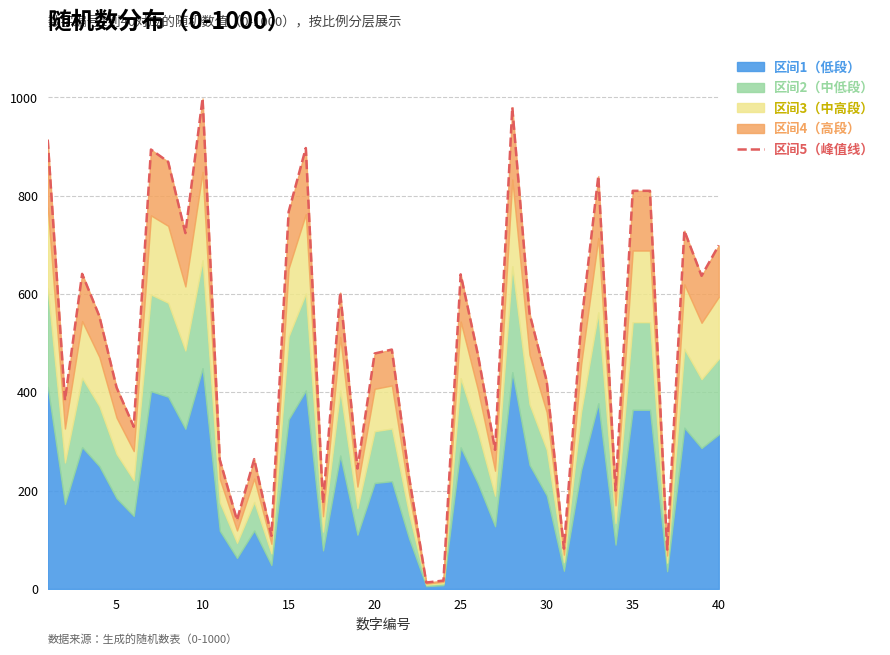

Reading left to right, list all the values displayed in this chart.

914.0	384.0	641.0	555.0	410.0	330.0	894.0	869.0	724.0	998.0	263.0	140.0	264.0	108.0	767.0	897.0	174.0	603.0	245.0	479.0	487.0	228.0	13.0	17.0	640.0	477.0	283.0	980.0	561.0	423.0	82.0	537.0	840.0	200.0	810.0	810.0	80.0	729.0	637.0	699.0